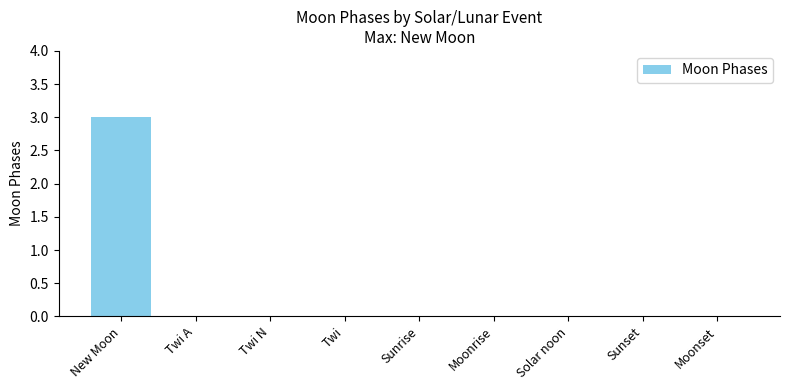

How many values are between 0 and 1?

8